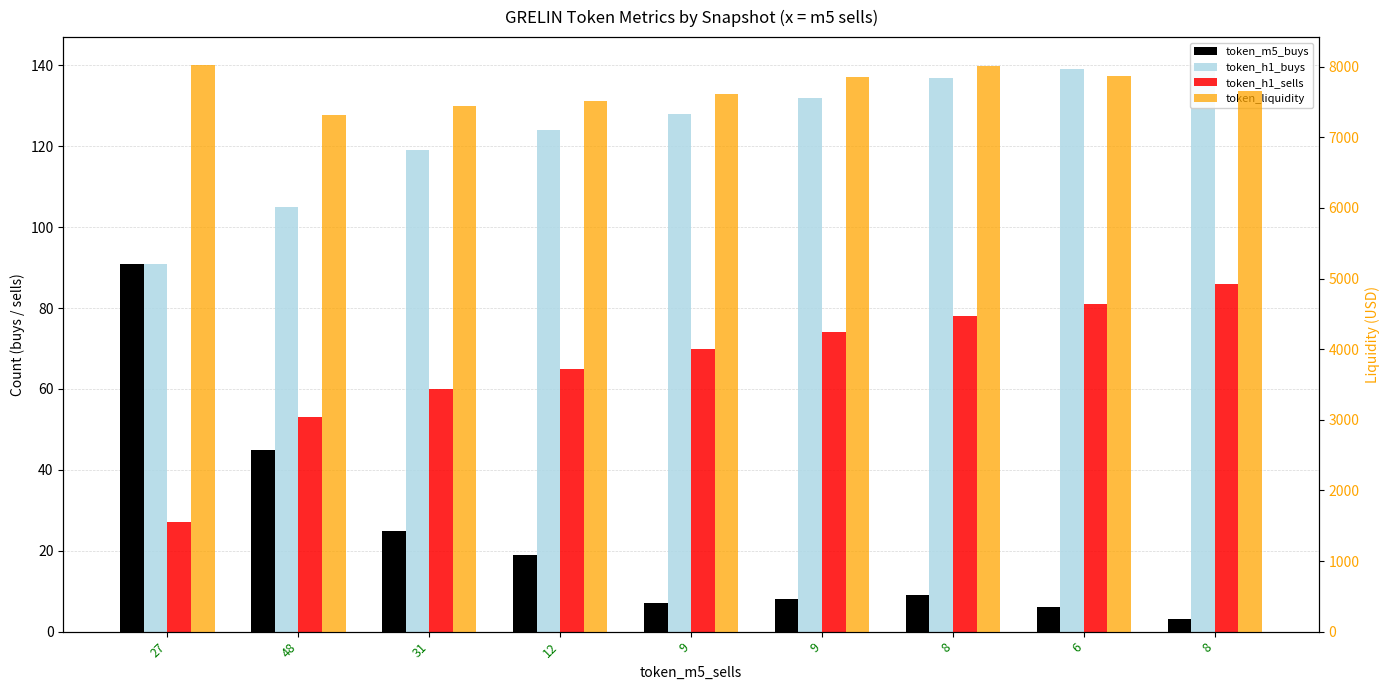

Reading left to right, extract all data points from this chart.

token_m5_buys: 27=91.0	48=45.0	31=25.0	12=19.0	9=7.0	9=8.0	8=9.0	6=6.0	8=3.0
token_h1_buys: 27=91.0	48=105.0	31=119.0	12=124.0	9=128.0	9=132.0	8=137.0	6=139.0	8=140.0
token_h1_sells: 27=27.0	48=53.0	31=60.0	12=65.0	9=70.0	9=74.0	8=78.0	6=81.0	8=86.0
token_liquidity: 27=8017.2	48=7309.2	31=7444.6	12=7509.6	9=7607.0	9=7850.9	8=8002.7	6=7865.4	8=7650.2